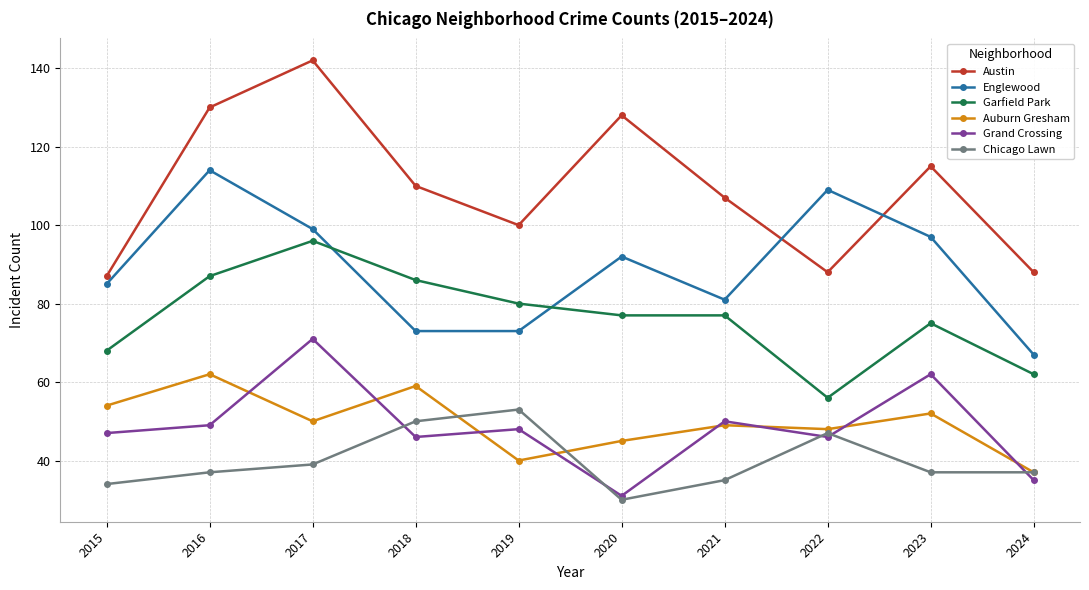

True or false: Auburn Gresham and Englewood intersect in this chart.

False